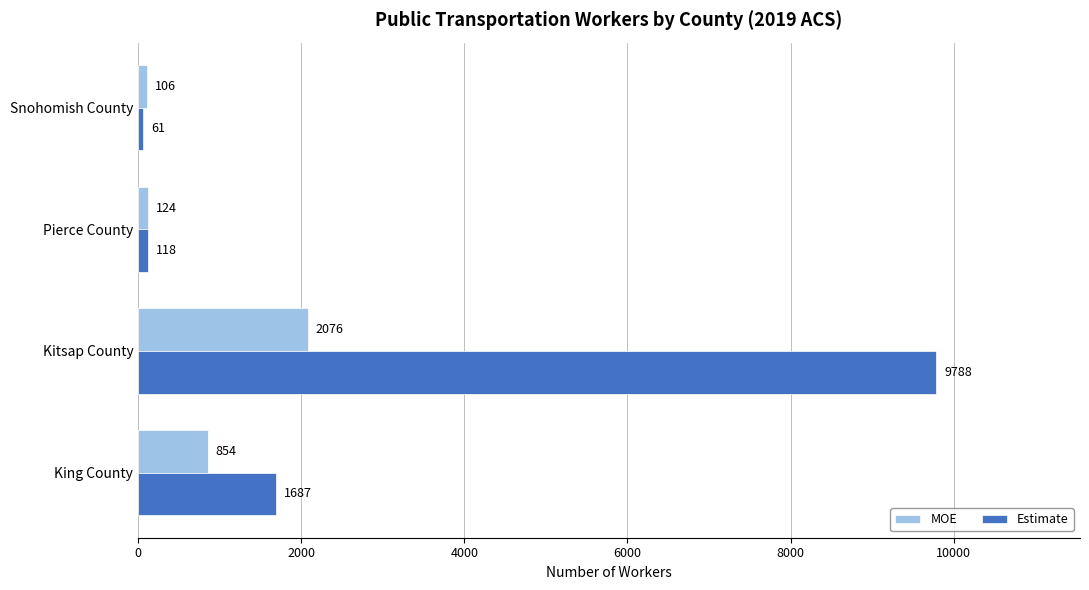

How many data points does each series have?

4